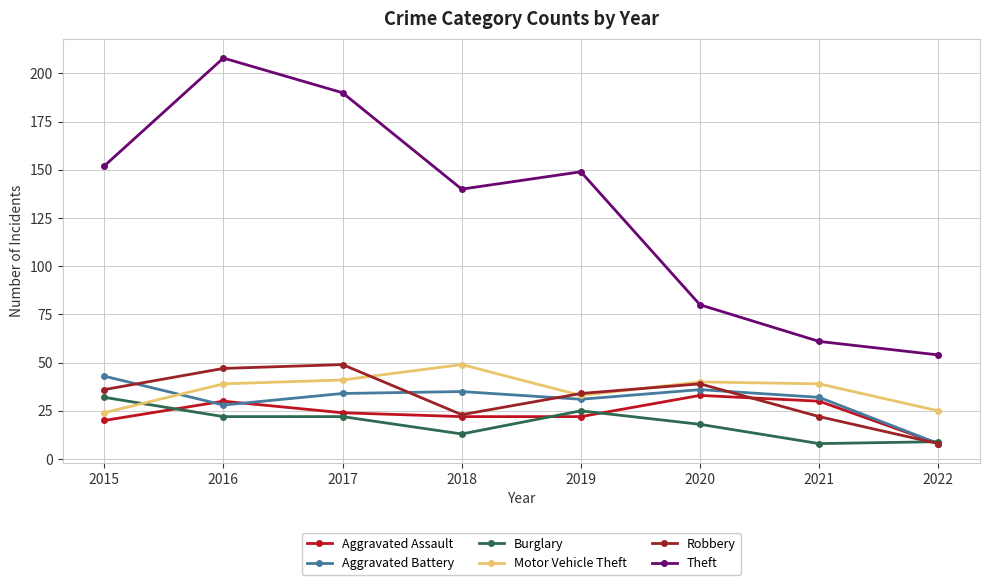

What is the minimum value for Aggravated Battery?

8